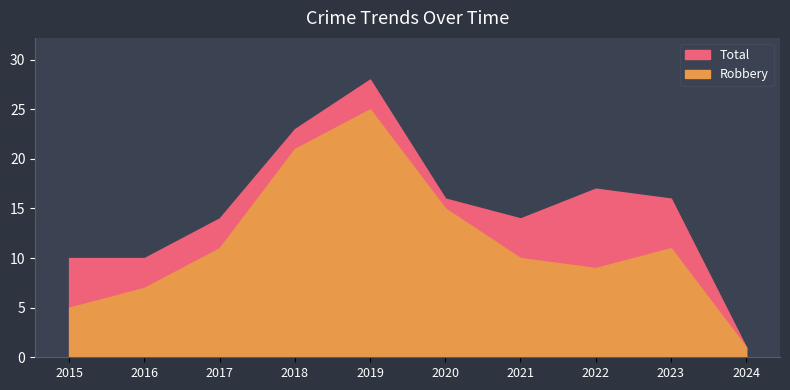

Does the chart display data point markers on the line(s)?

No